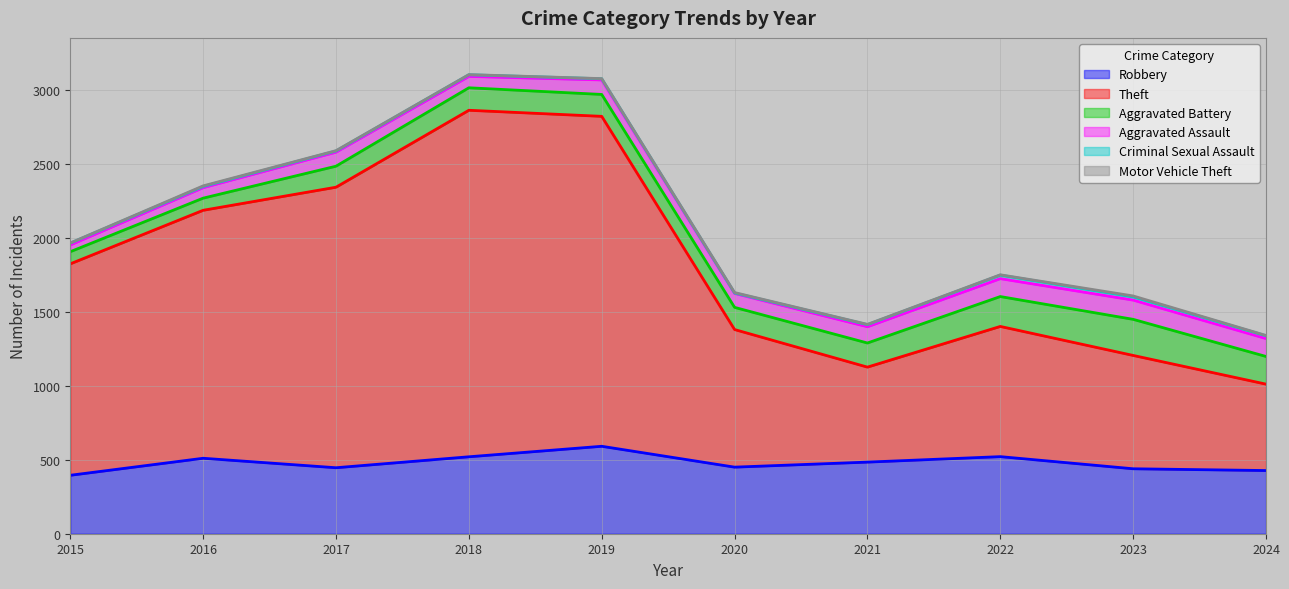

True or false: Motor Vehicle Theft and Aggravated Assault cross at least once.

False